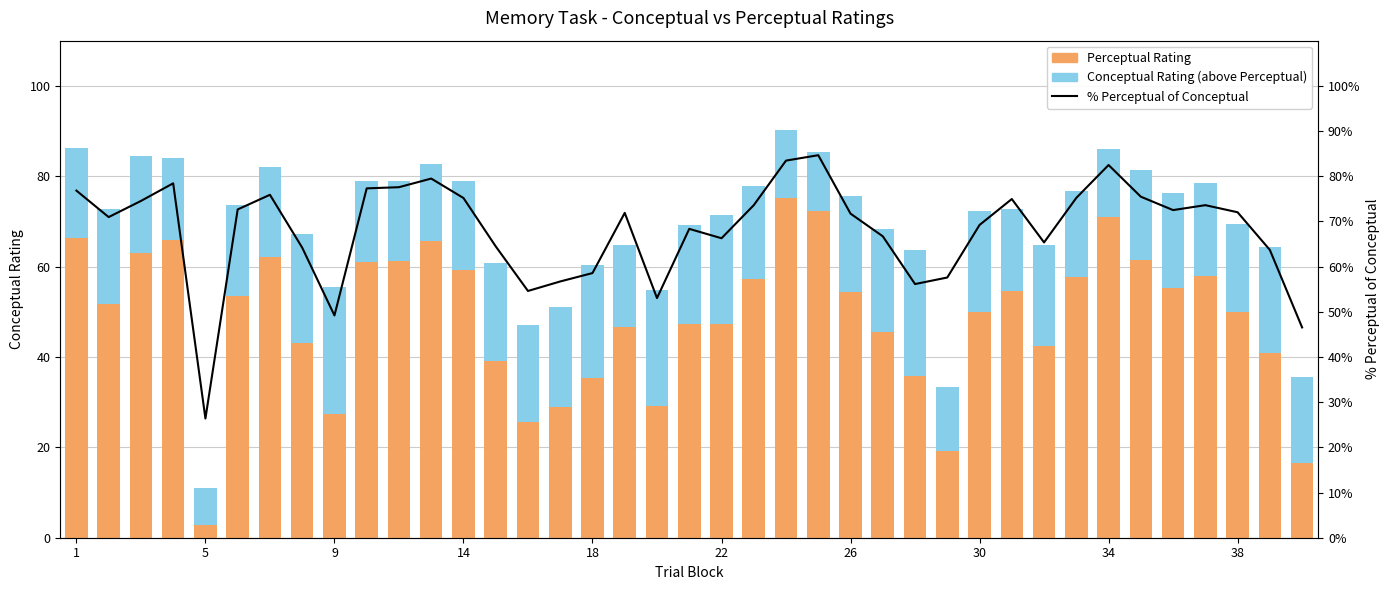

What is the value of the % Perceptual of Conceptual bar at the 20th from the left?

68.4